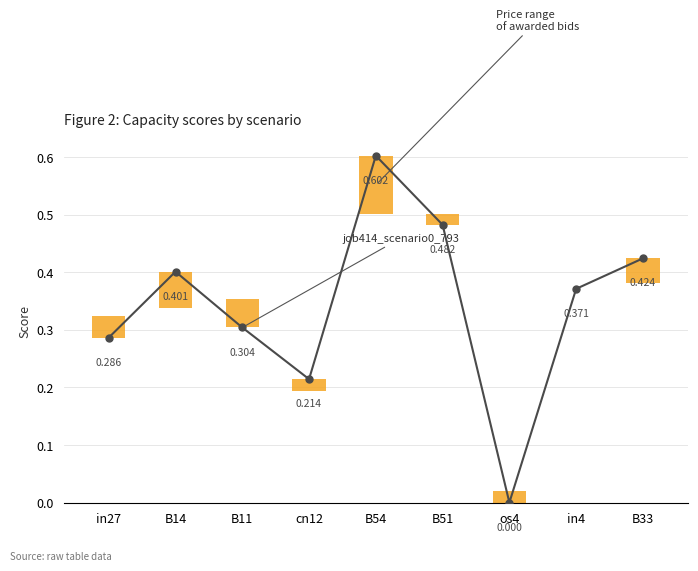

The value at B14 is 0.4. True or false?

True